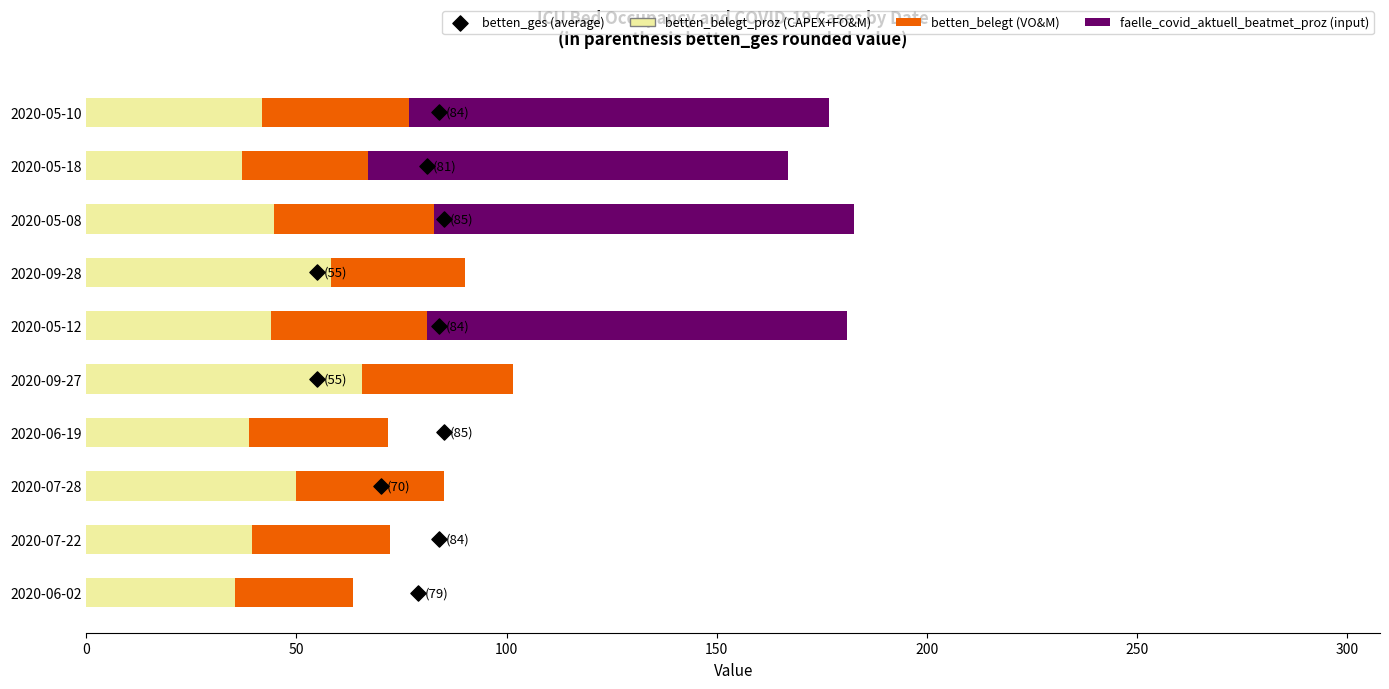

Is the value of faelle_covid_aktuell_beatmet_proz (input) at 2020-05-10 greater than the value of betten_belegt_proz (CAPEX+FO&M) at 2020-07-22?

Yes